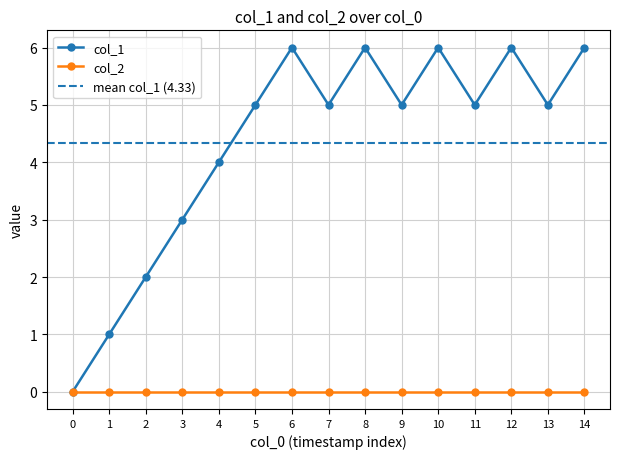

The value of col_1 at 5 is 7. True or false?

False